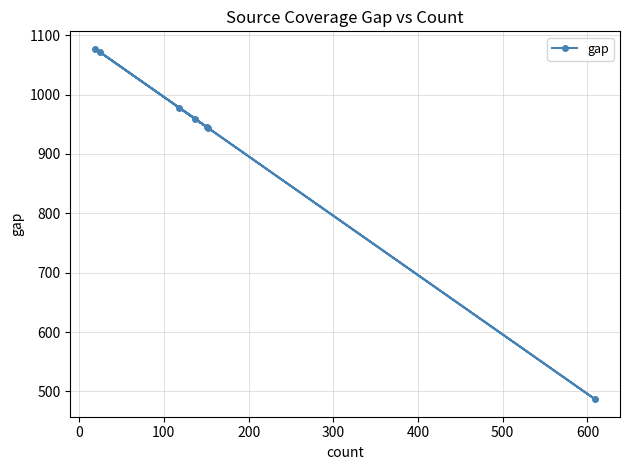

What is the difference between the maximum and minimum values?

590